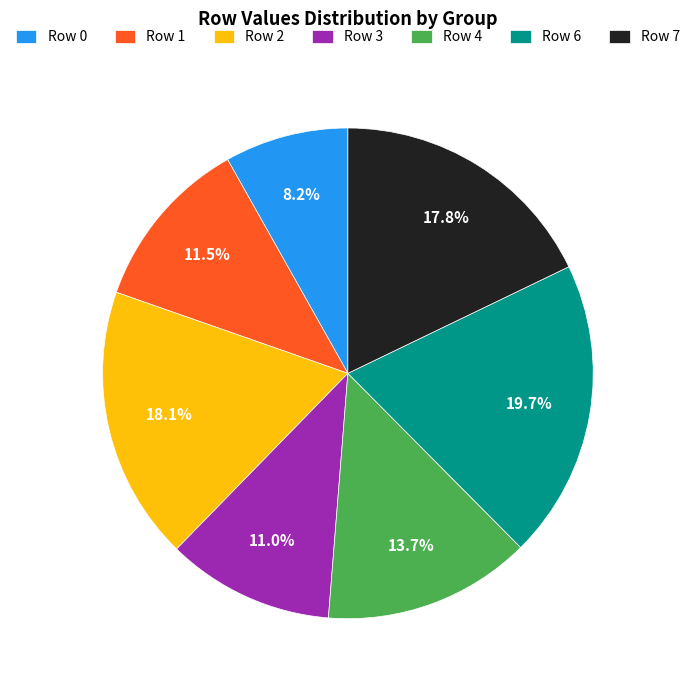

Is it true that Row 7 is 18% of the pie?

True